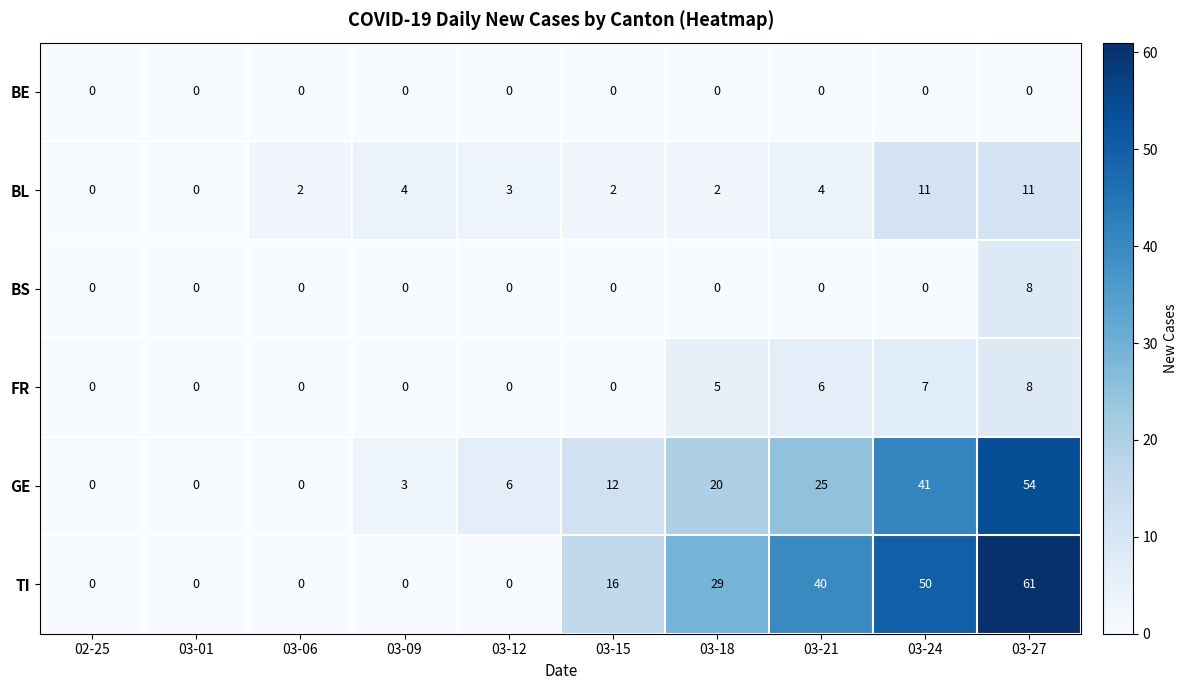

Which category has the highest value across all series?

03-27